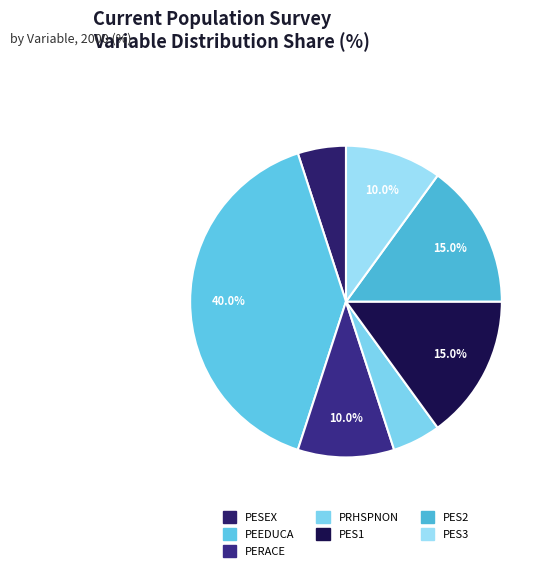

What percentage is NOT represented by PES3?

90.0%